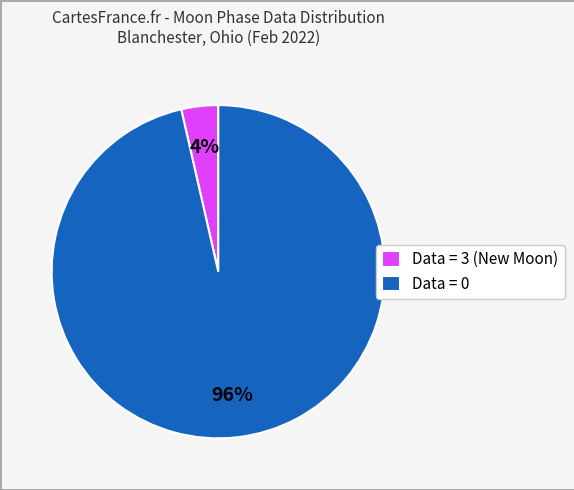

Which has a higher value, Data = 0 or Data = 3 (New Moon)?

Data = 0